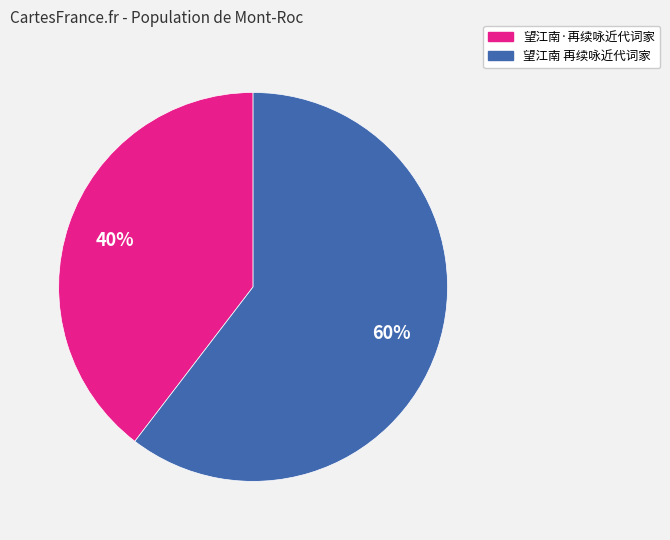

Which slice is the largest?

望江南 再续咏近代词家